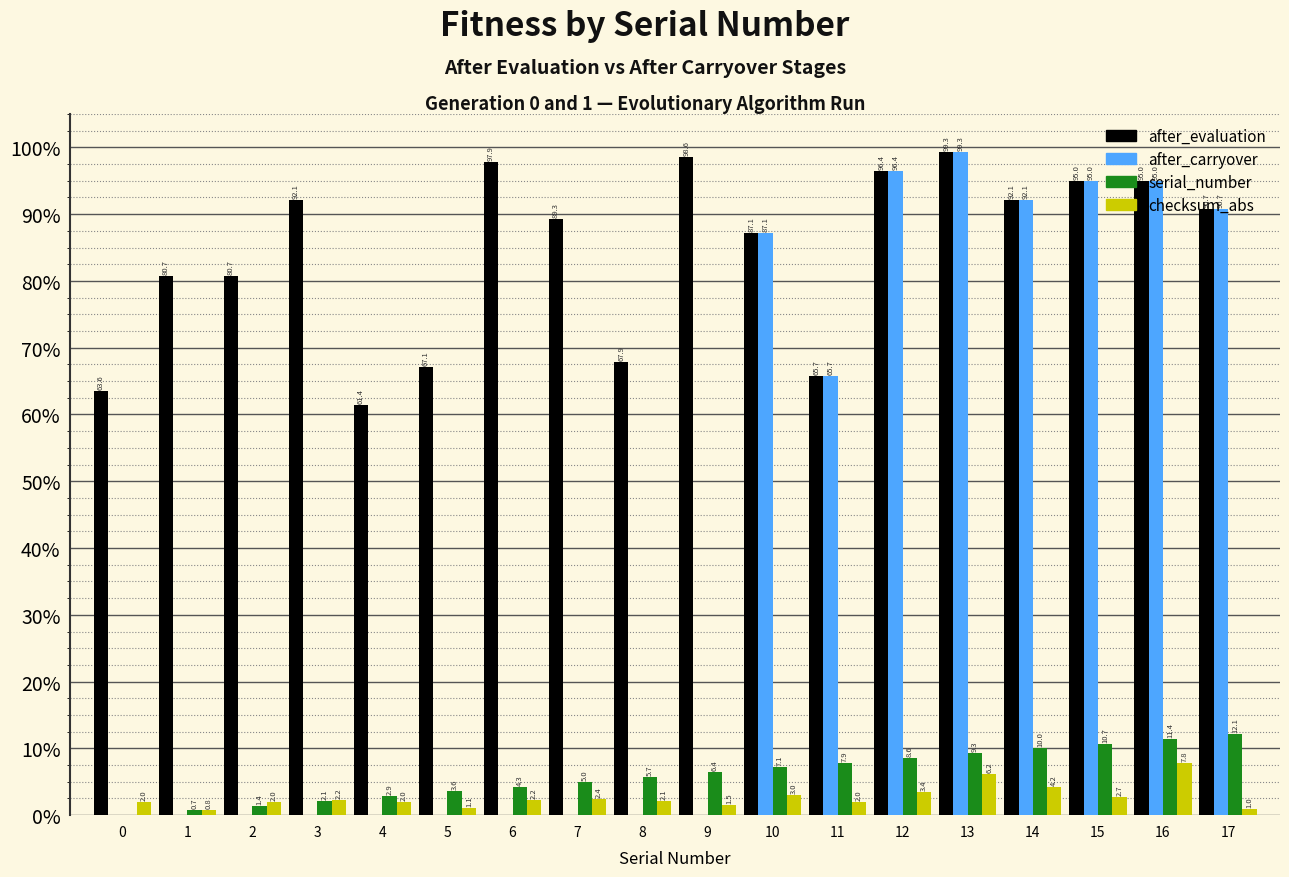

What is the sum of the after_carryover values at 11 and 15?

160.7